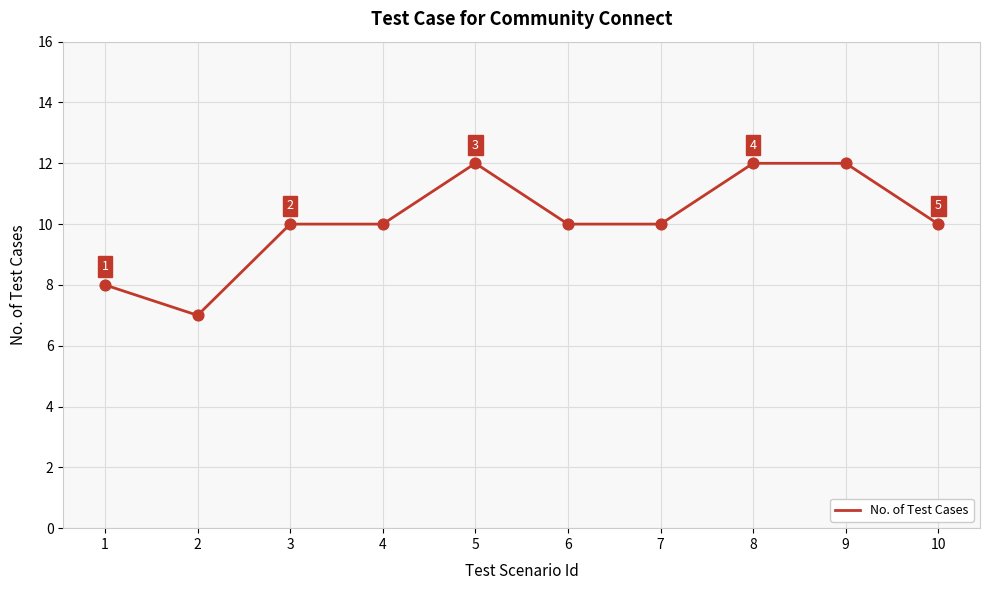

What is the change in value from 2 to 4?

+3